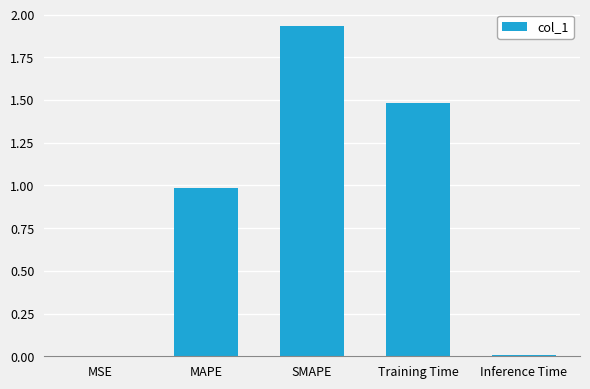

What is the ratio of the value at MAPE to the value at Training Time?

0.7